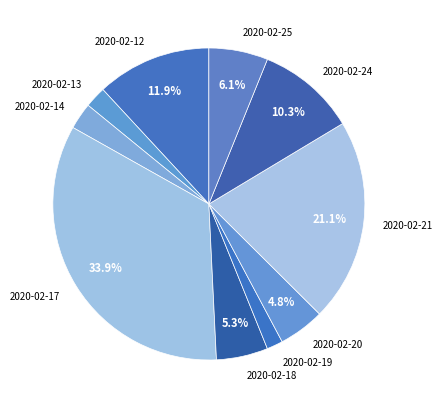

Which category has the biggest portion of the pie?

2020-02-17